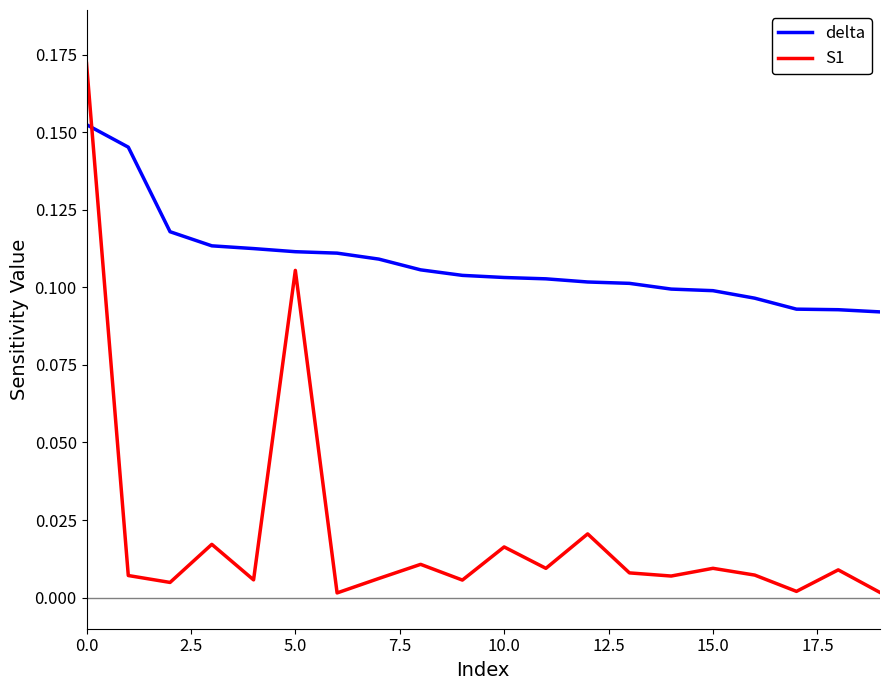

Which series has the largest total across all categories?

delta